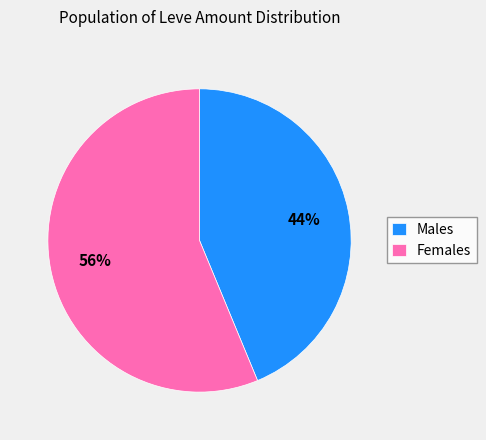

Approximately how many times larger is the value at Females compared to Males?

1.3